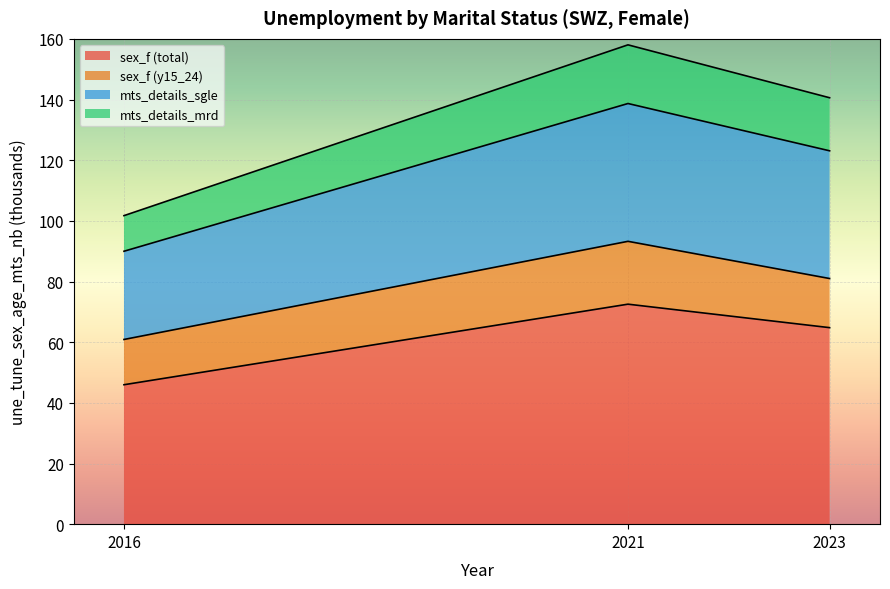

Does the chart display data point markers on the line(s)?

No